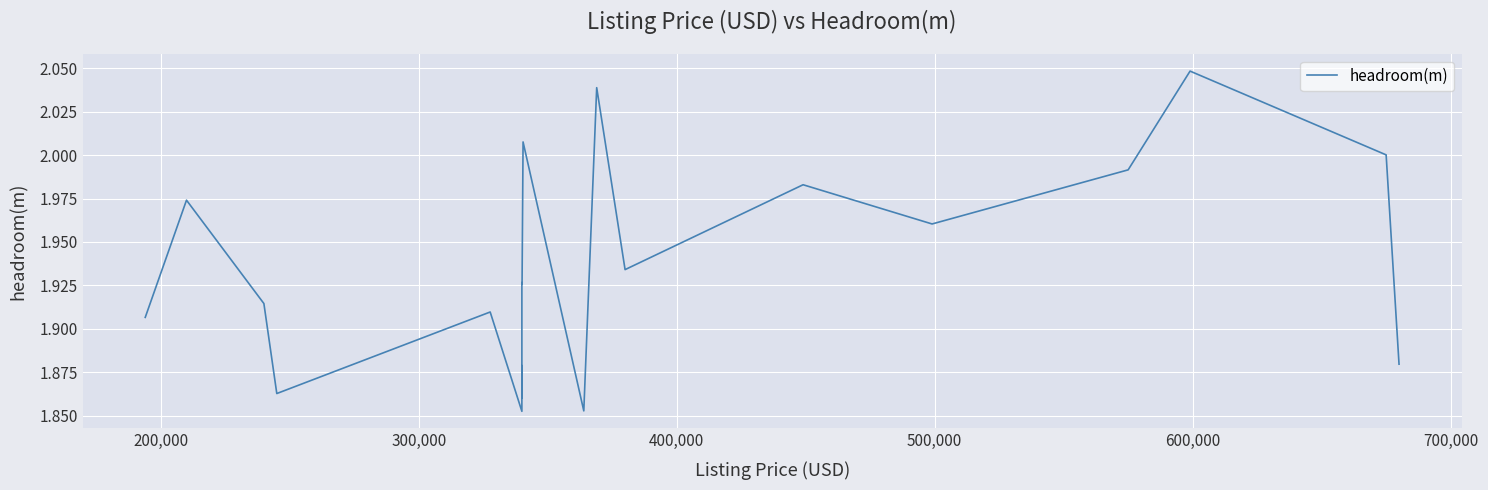

What is the sum of all values?

38.7